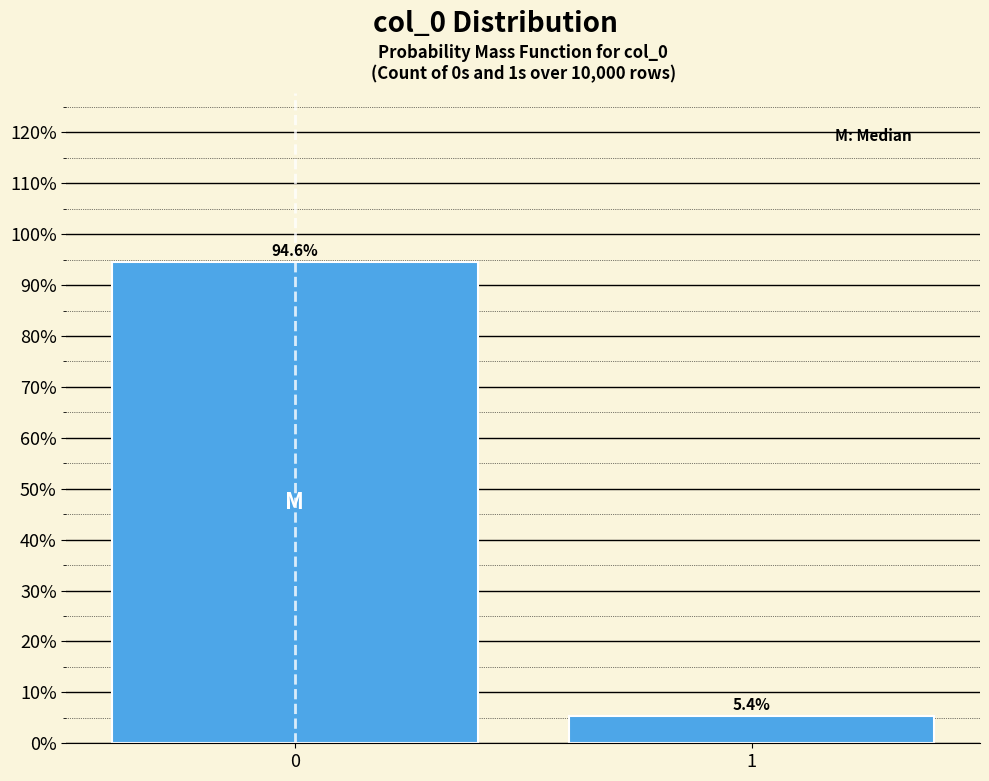

Reading left to right, what are all the values shown in this chart?

94.6	5.4